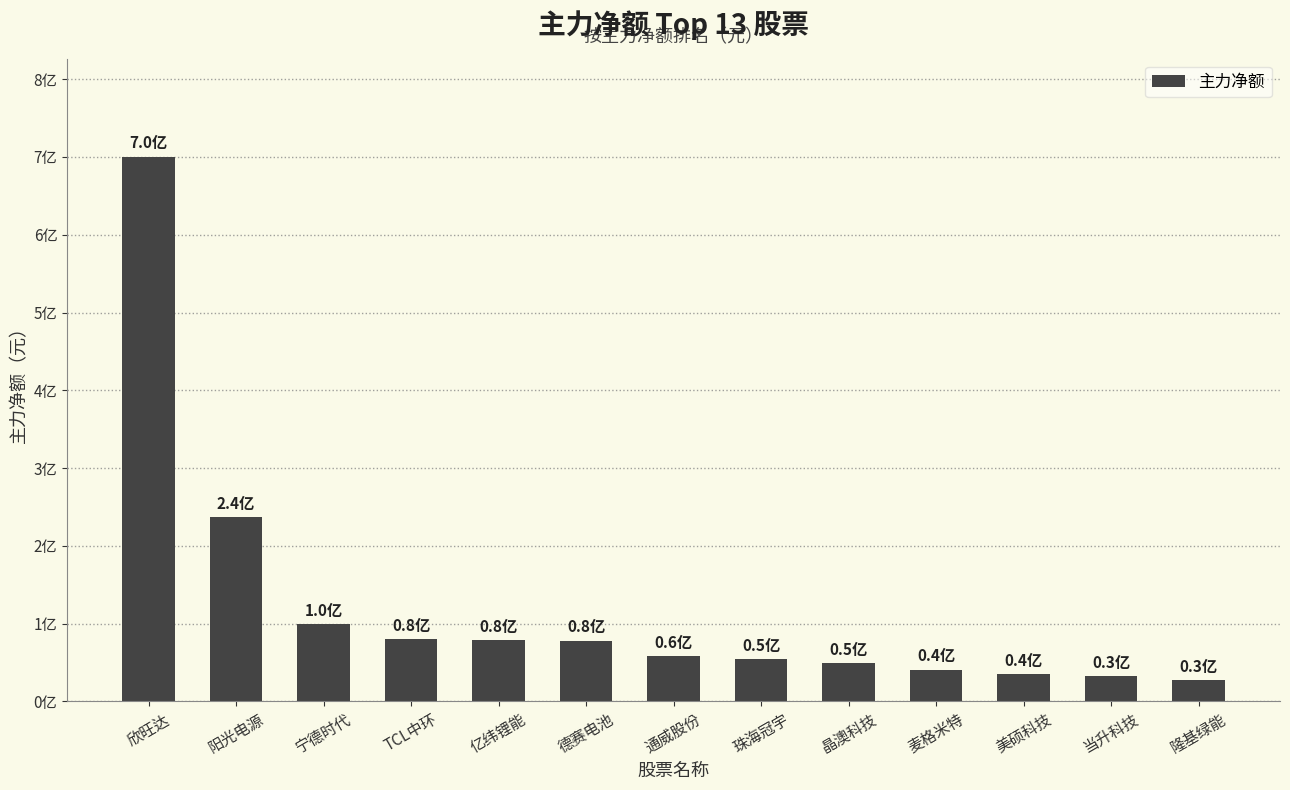

Reading right to left, list all the values displayed in this chart.

27610375	32579617	35210980	40590716	49298238	54011105	57909555	78034940	78472568	79874513	99624741	237013757	700174287